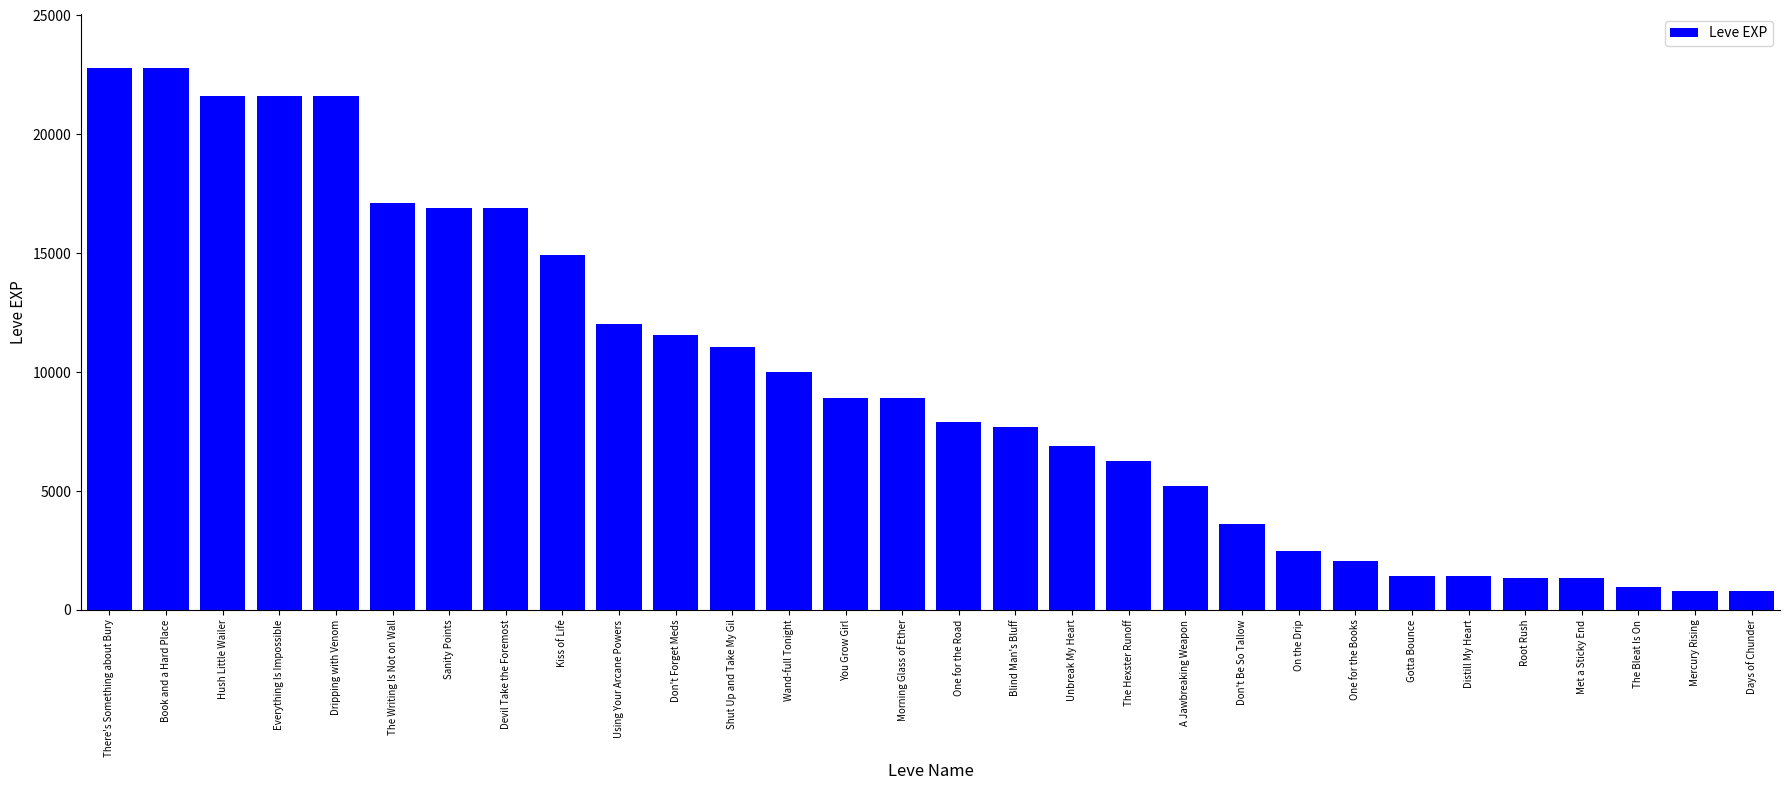

At which label does the data first exceed 8930?

There's Something about Bury